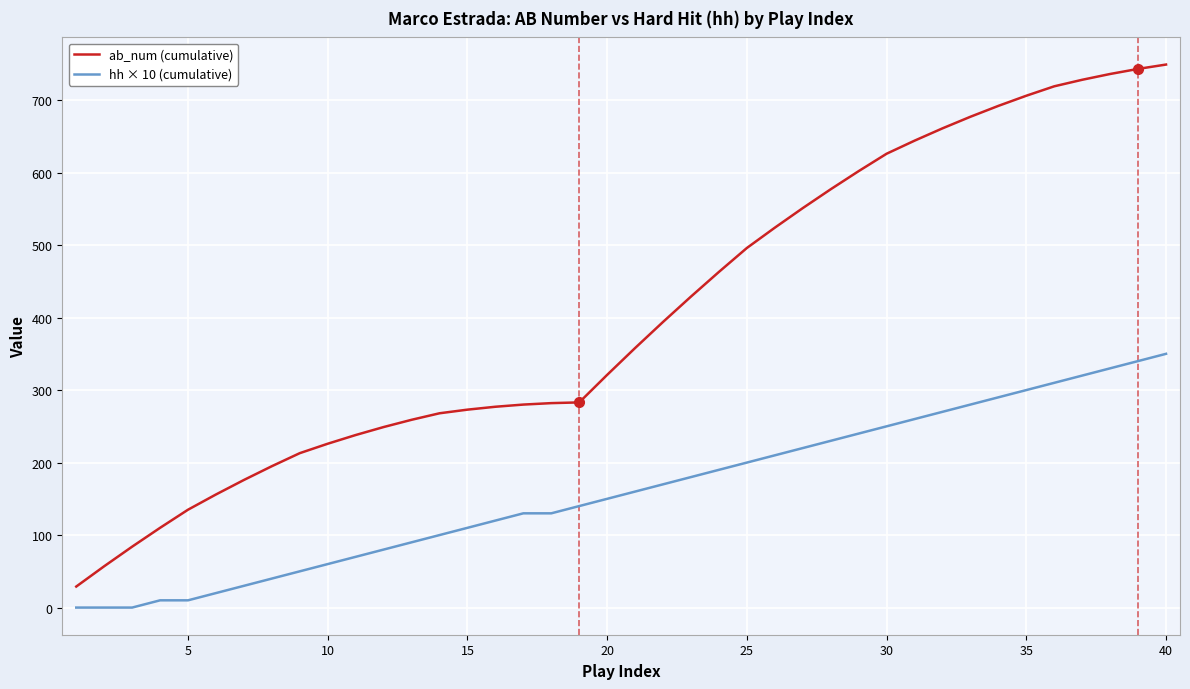

Rank the series by their average value, from lowest to highest.

hh × 10 (cumulative), ab_num (cumulative)